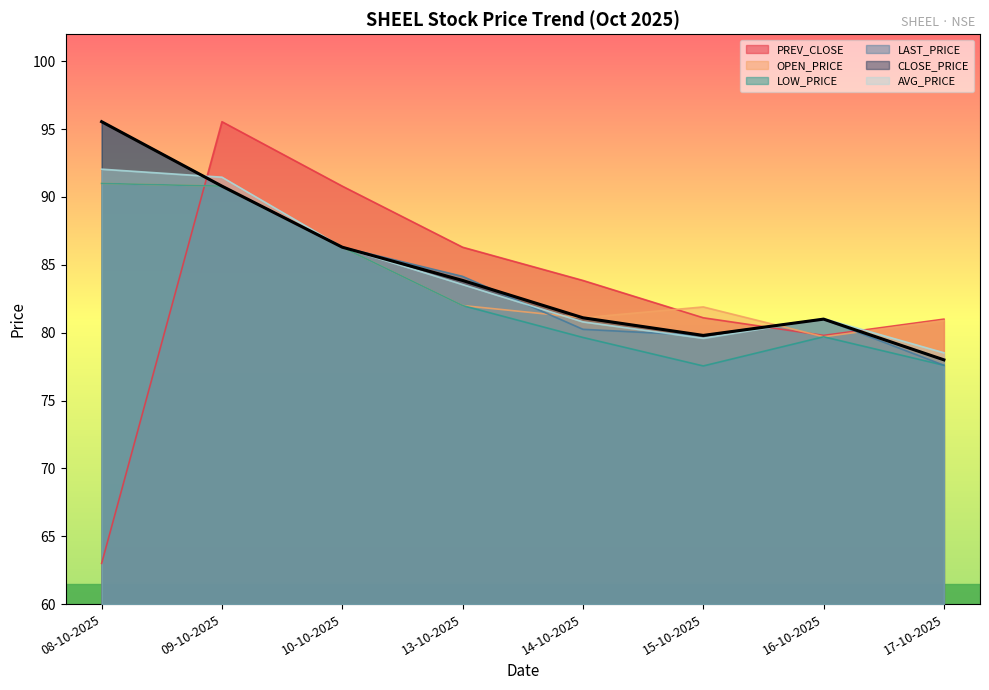

Where is the first local minimum for LAST_PRICE?

15-10-2025